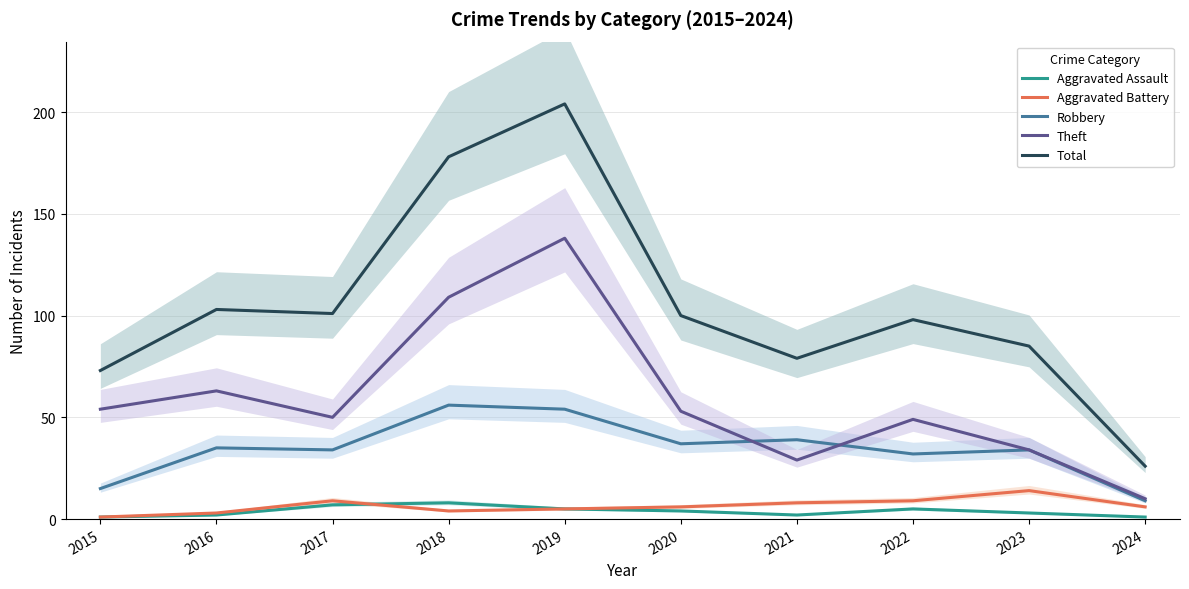

Is the value of Theft at 2019 greater than the value of Aggravated Assault at 2015?

Yes